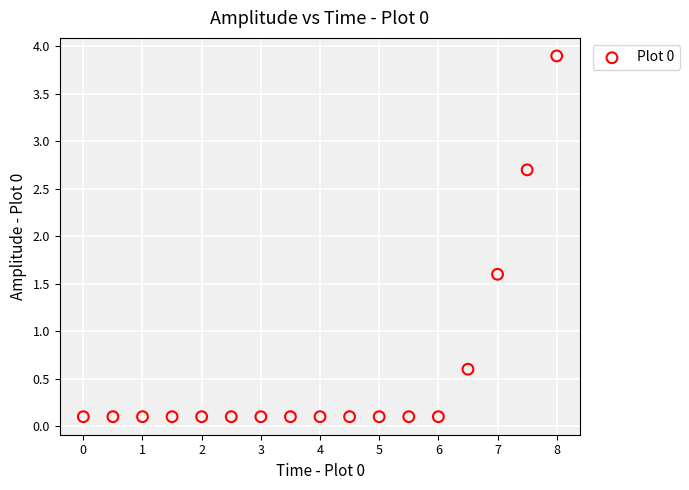

What Y value in the scatter plot is closest to 2?

1.6